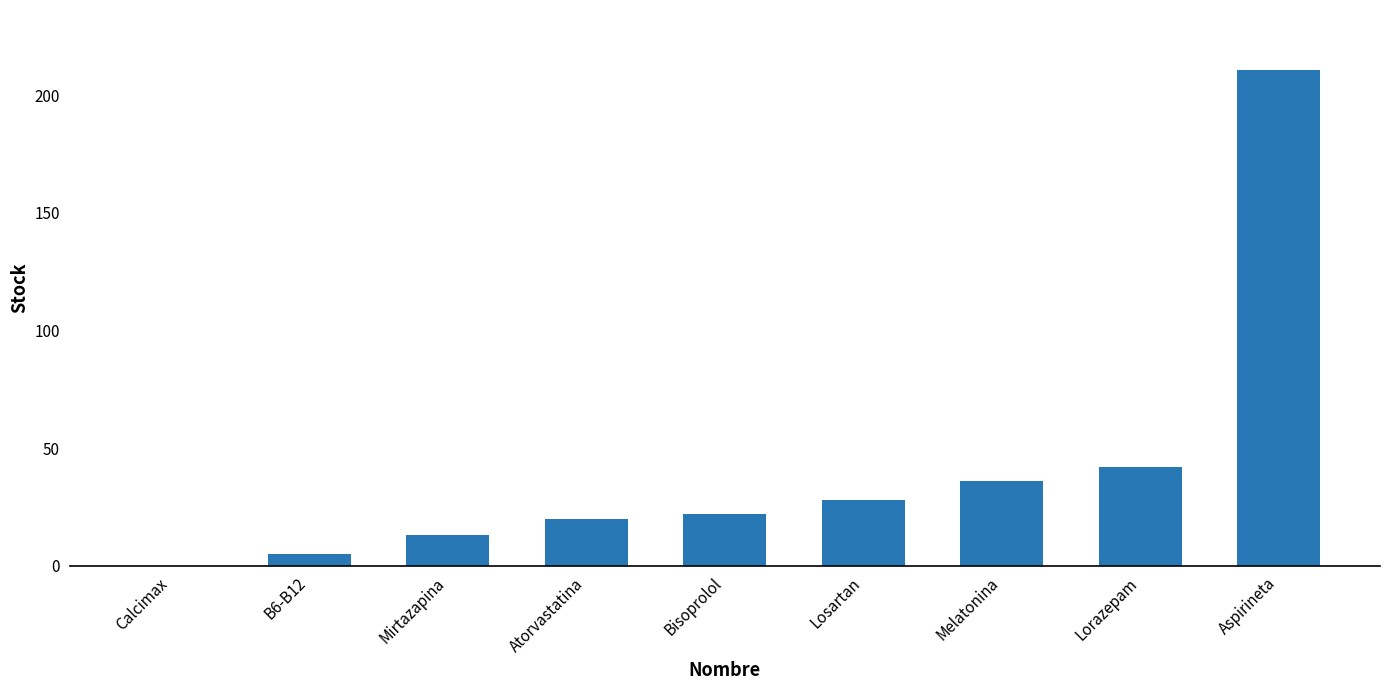

What is the ratio of the value at Bisoprolol to the value at B6-B12?

4.4